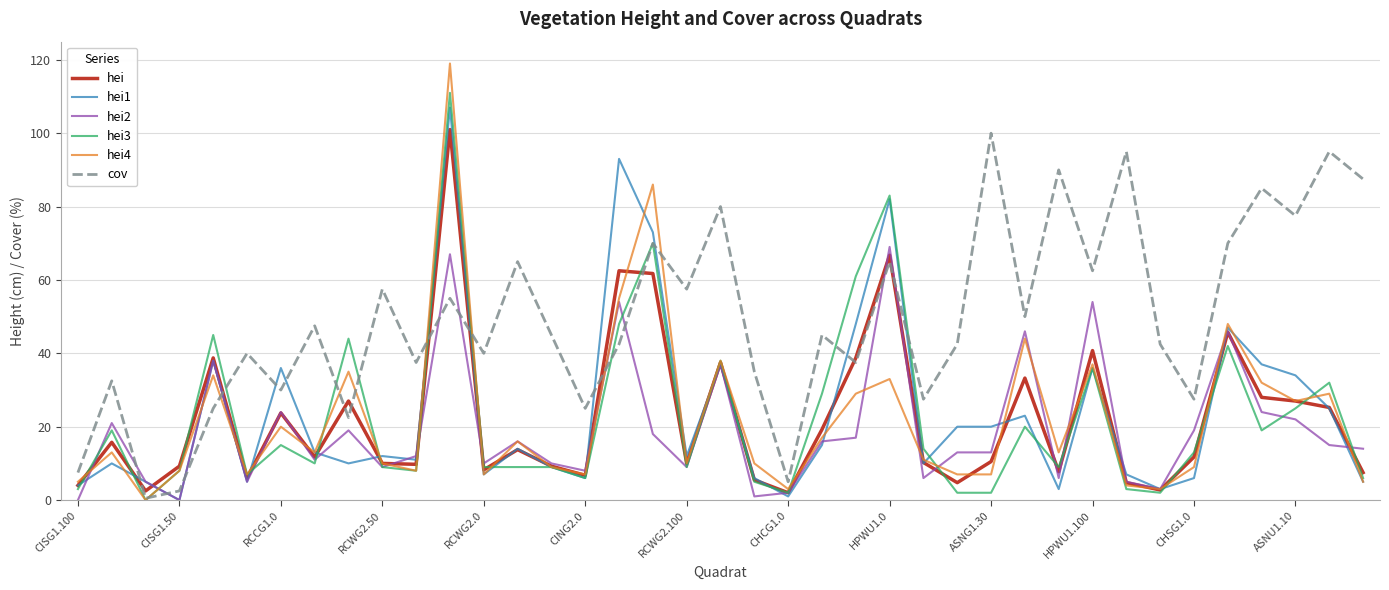

What is the greatest value displayed?

119.0